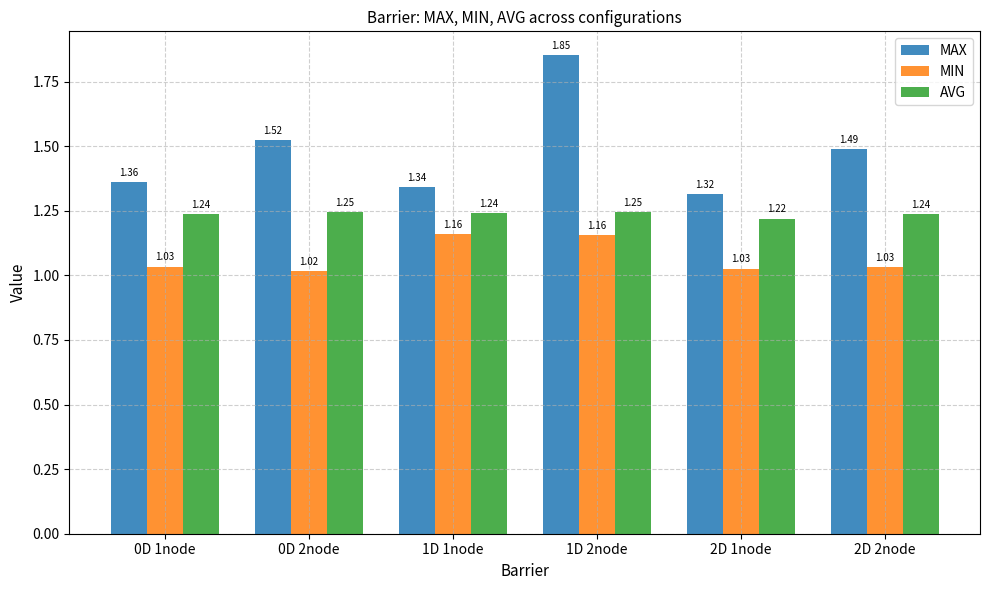

List the series in order of their peak value, lowest first.

MIN, AVG, MAX